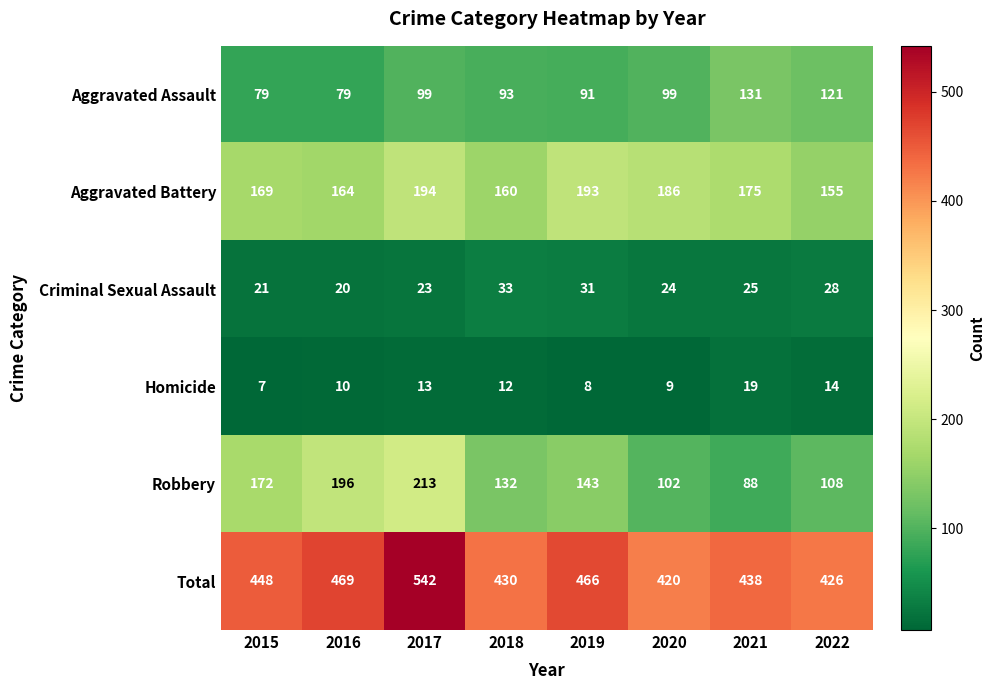

At which category is the sum across all series the highest?

2017